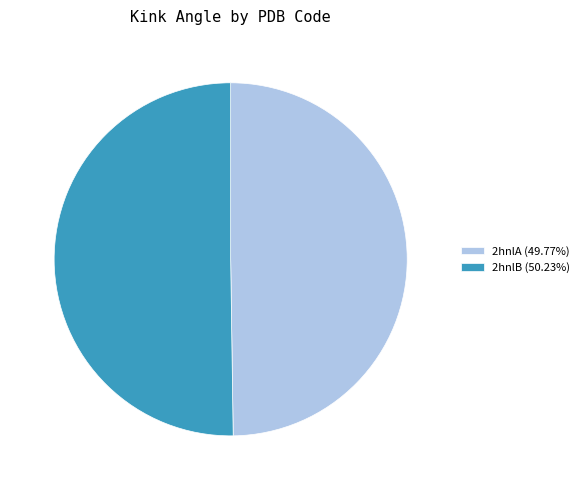

Approximately how many times larger is the value at 2hnlB (50.23%) compared to 2hnlA (49.77%)?

1.0